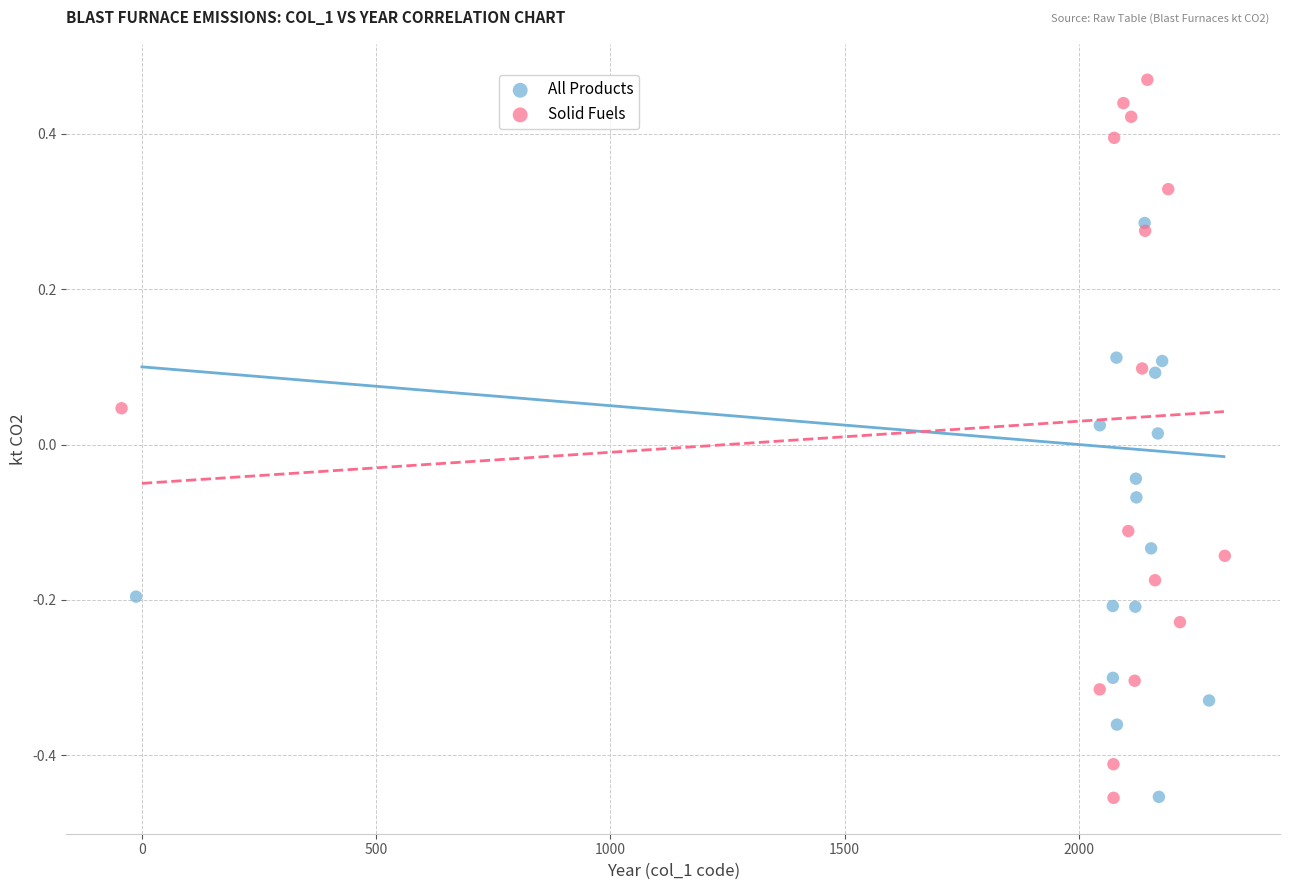

What are all the series names shown in the legend?

All Products, Solid Fuels